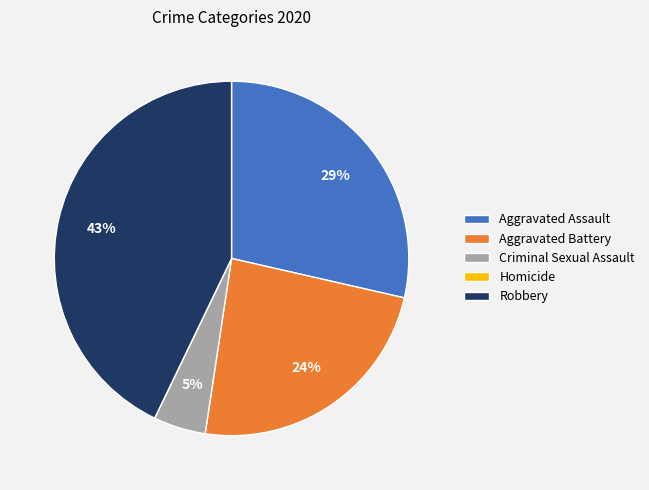

What is the largest slice in the pie chart?

Robbery